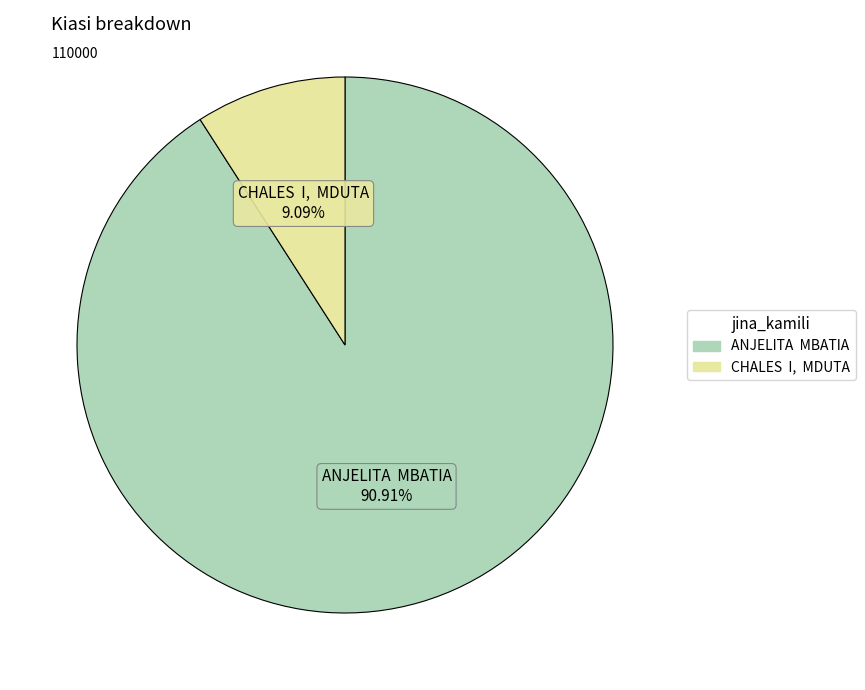

Rank the categories by value from highest to lowest.

ANJELITA MBATIA, CHALES I, MDUTA